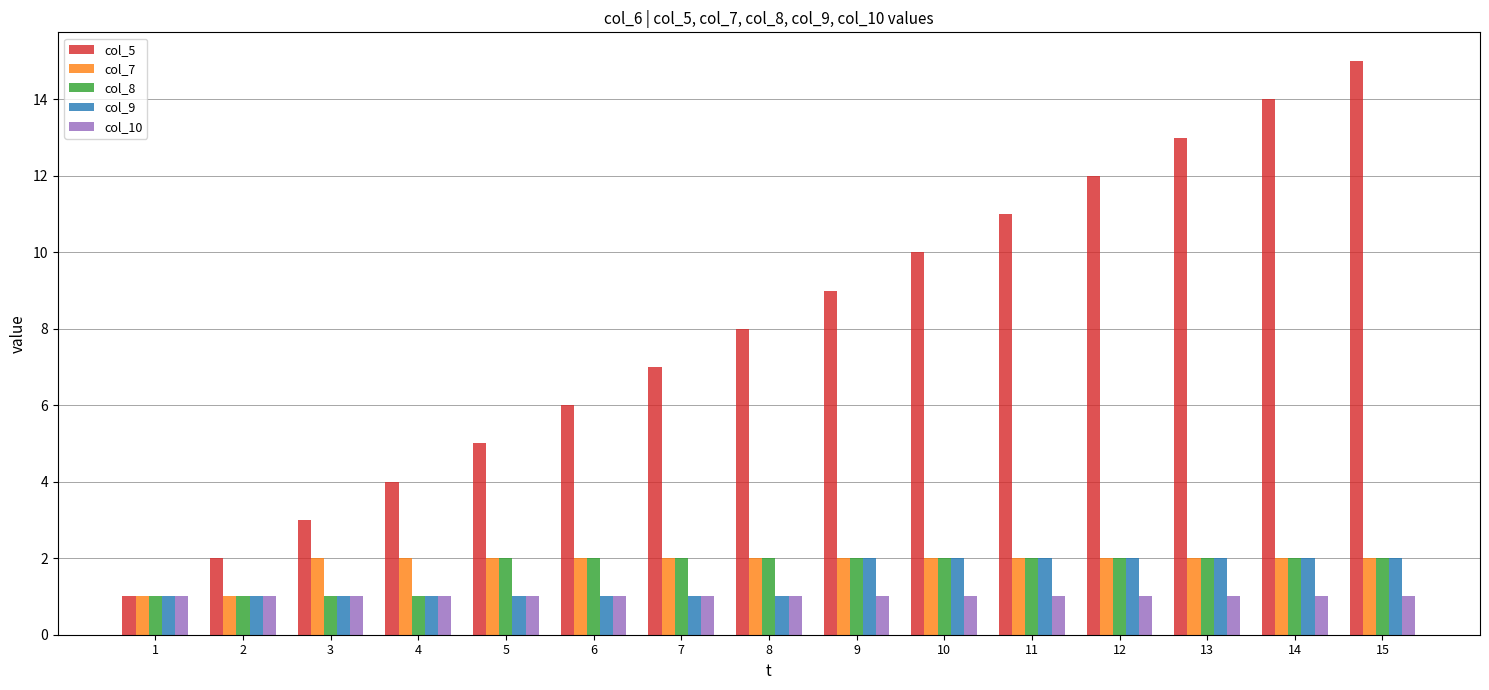

Reading right to left, list all the values displayed in this chart.

col_5: 15	14	13	12	11	10	9	8	7	6	5	4	3	2	1
col_7: 2	2	2	2	2	2	2	2	2	2	2	2	2	1	1
col_8: 2	2	2	2	2	2	2	2	2	2	2	1	1	1	1
col_9: 2	2	2	2	2	2	2	1	1	1	1	1	1	1	1
col_10: 1	1	1	1	1	1	1	1	1	1	1	1	1	1	1